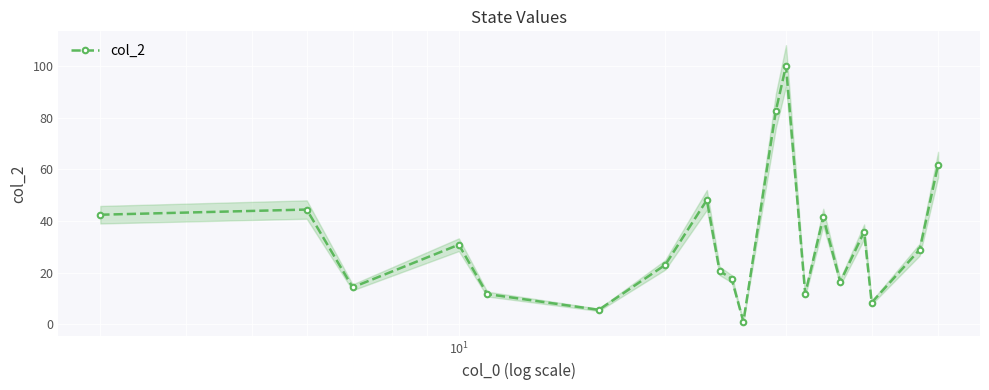

What is the value of the 16th point from the left?

16.4